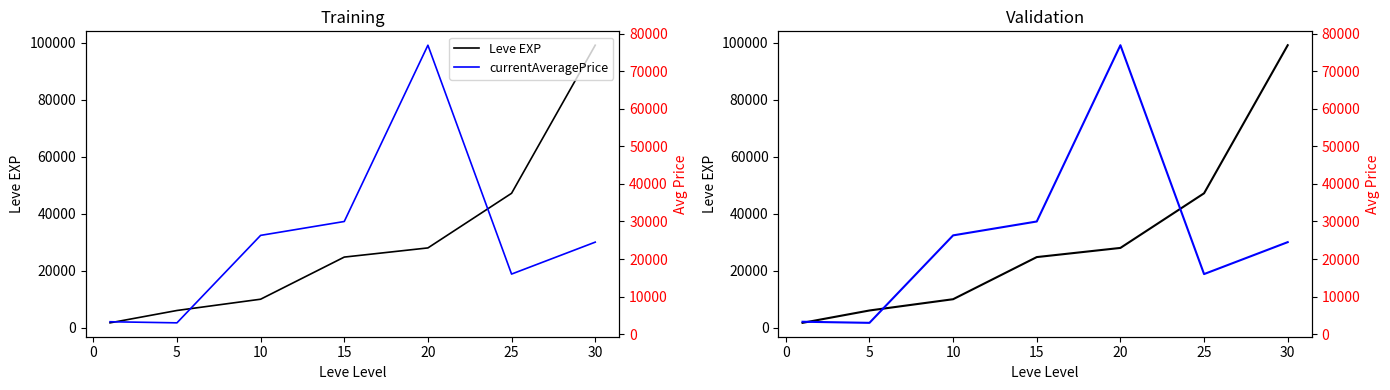

What is the sum of all currentAveragePrice values?

180062.5